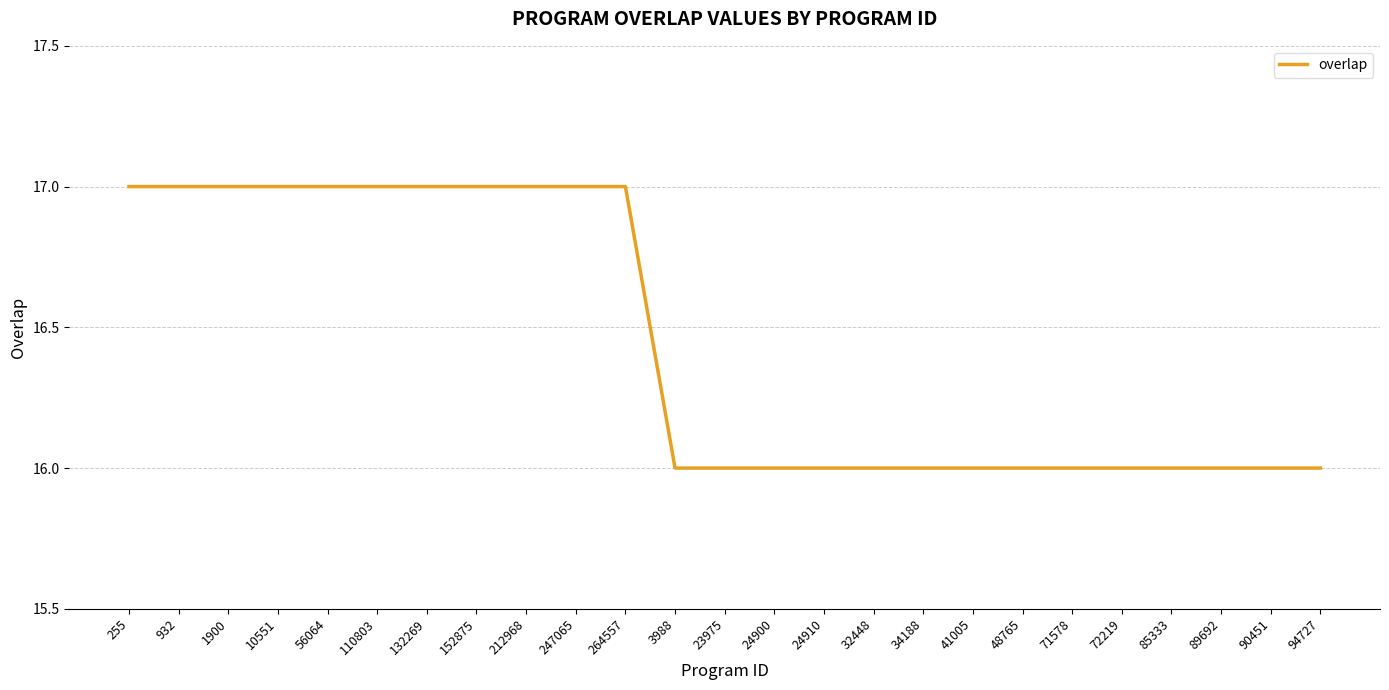

The value at 41005 is 24. True or false?

False